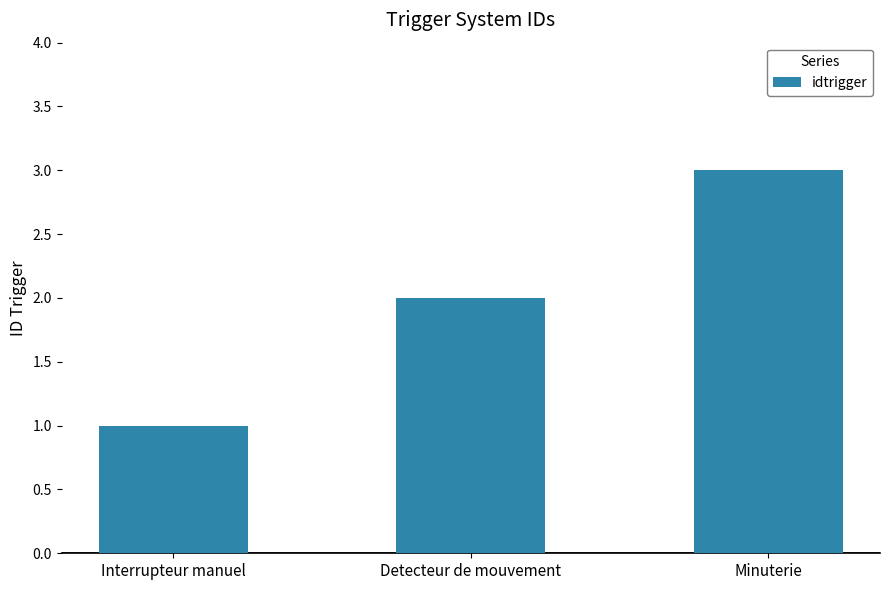

Approximately how many times larger is the value at Detecteur de mouvement compared to Interrupteur manuel?

2.0